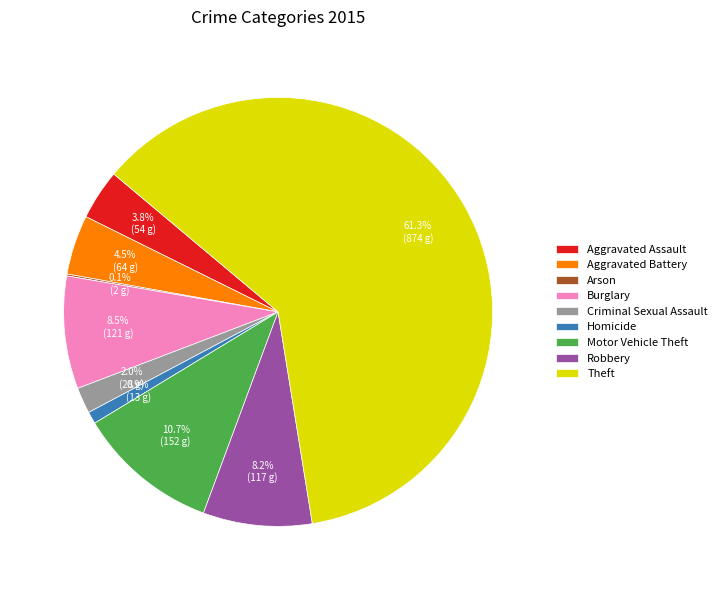

Which slice is the largest?

Theft